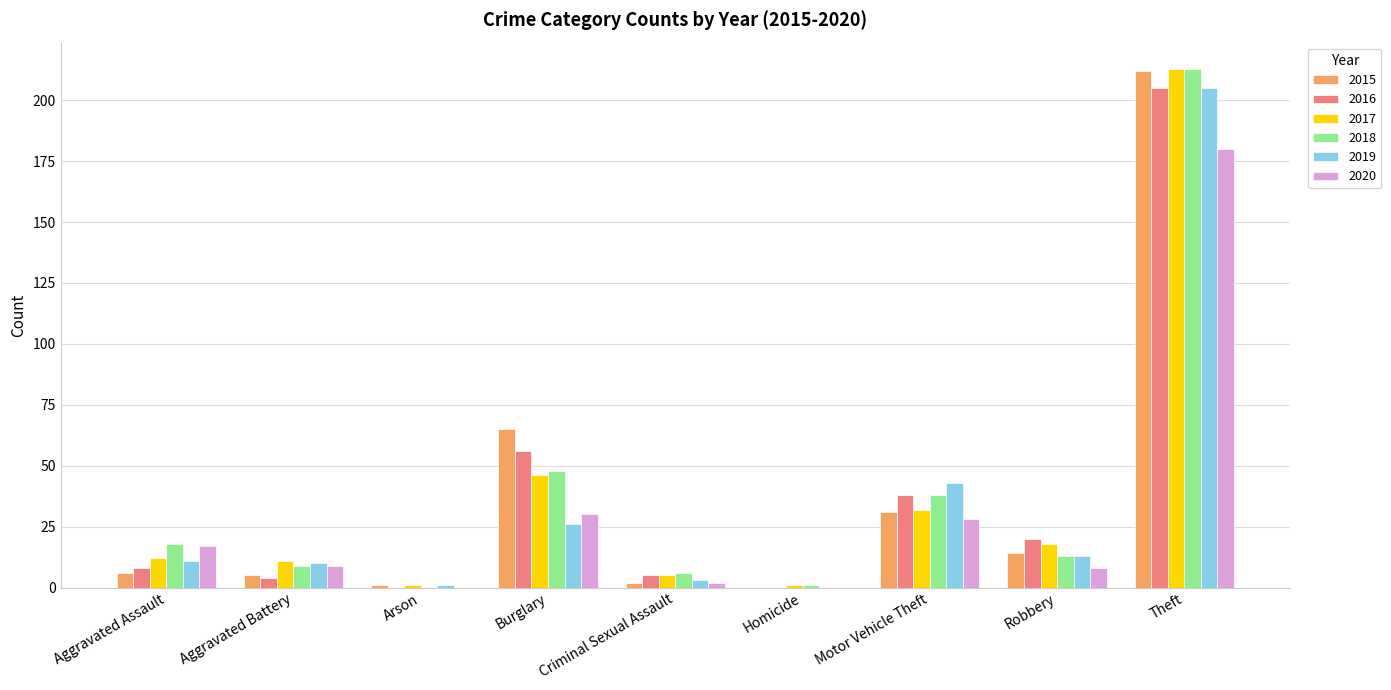

Reading right to left, what are all the values shown in this chart?

2015: 212	14	31	0	2	65	1	5	6
2016: 205	20	38	0	5	56	0	4	8
2017: 213	18	32	1	5	46	1	11	12
2018: 213	13	38	1	6	48	0	9	18
2019: 205	13	43	0	3	26	1	10	11
2020: 180	8	28	0	2	30	0	9	17